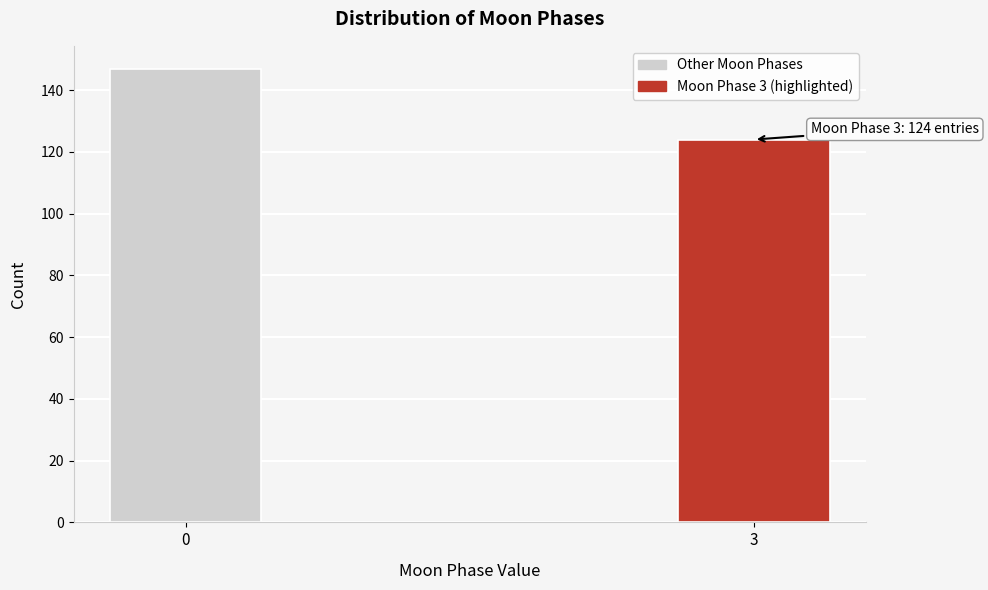

Reading right to left, transcribe all the data shown in this chart.

124	147